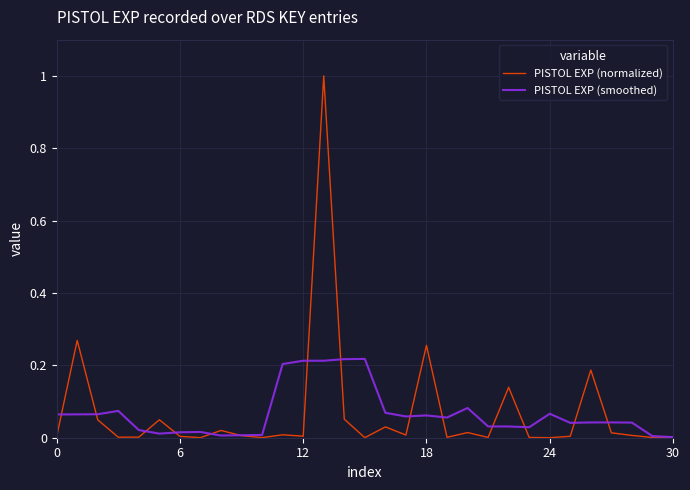

Which series has the largest range (max minus min)?

PISTOL EXP (normalized)